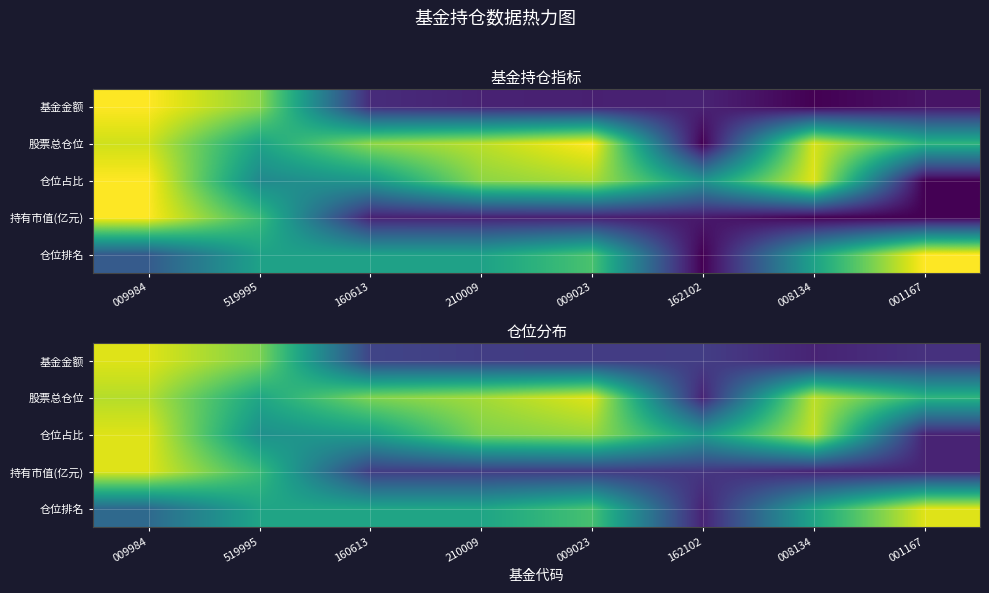

Is the value of 股票总仓位 at 519995 greater than the value of 仓位占比 at 160613?

Yes